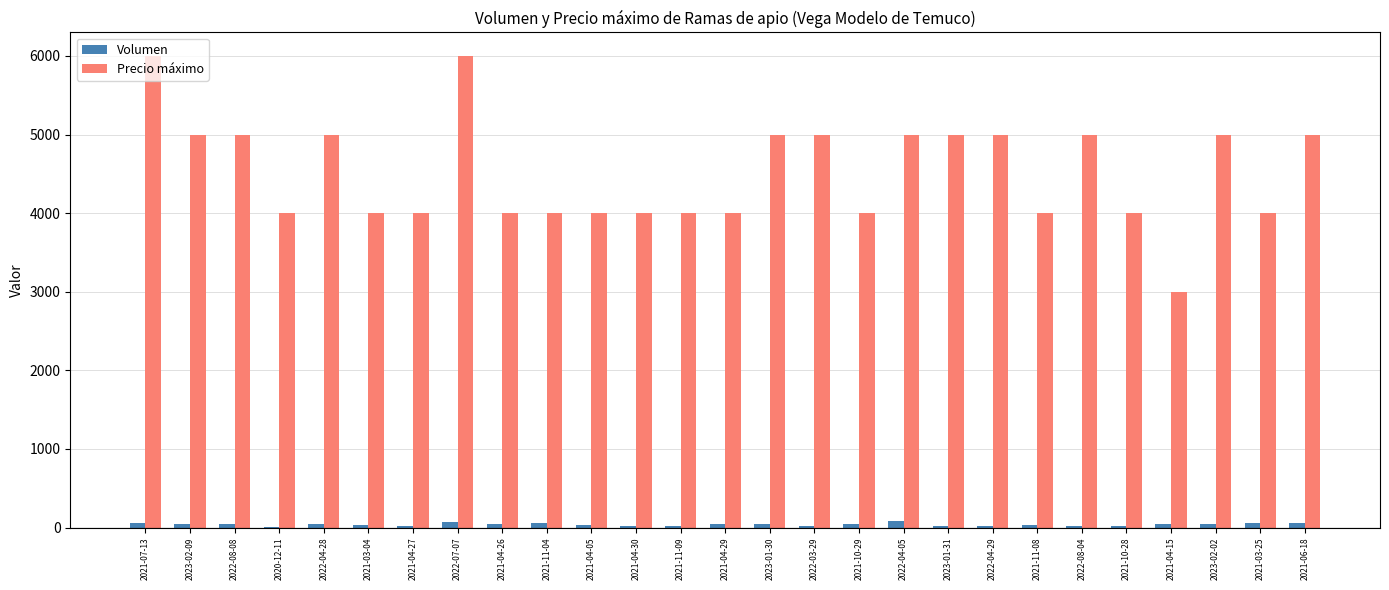

Read the Precio máximo value at 2021-04-30.

4000